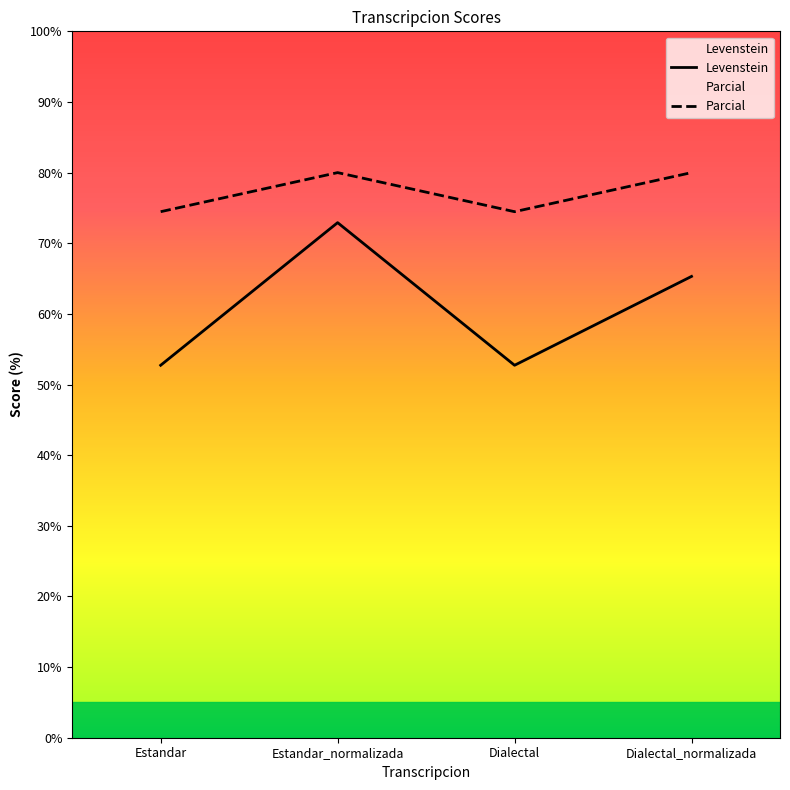

Is this an area chart (filled region under the line)?

No